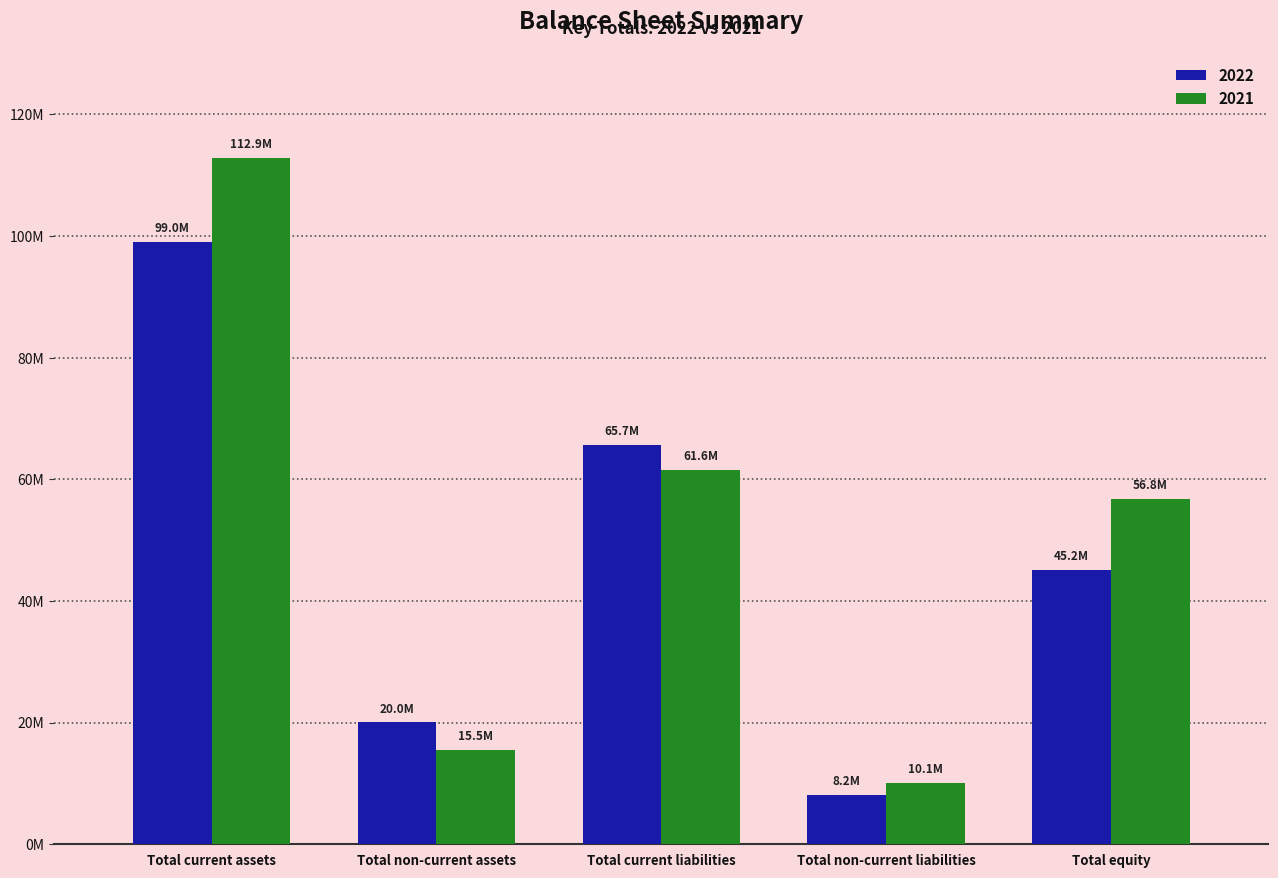

What is the average value of the 2021 series?

51370020